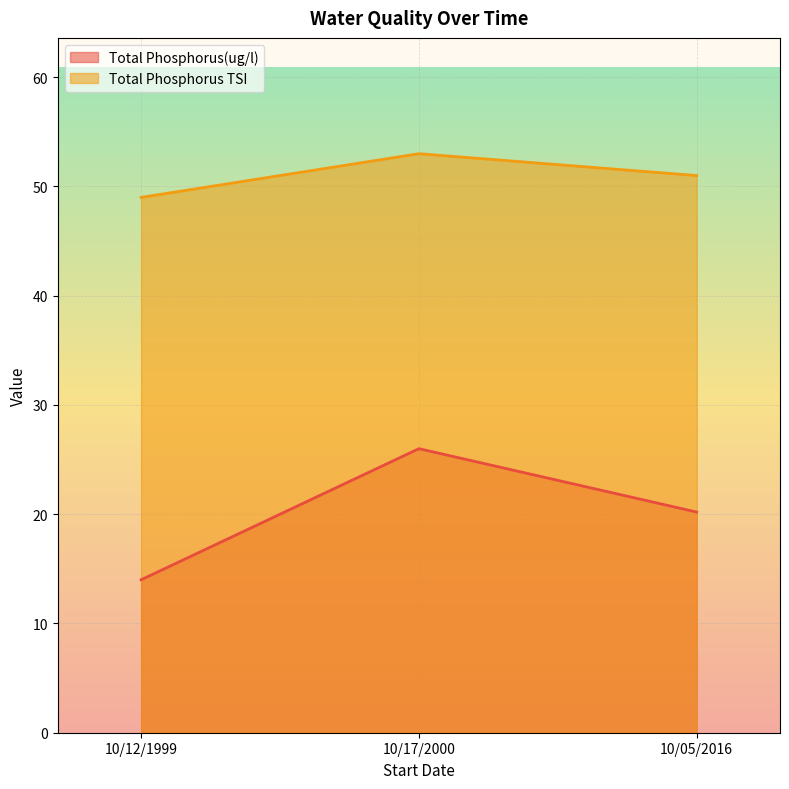

Reading right to left, transcribe all the data shown in this chart.

Total Phosphorus(ug/l): 20.2	26.0	14.0
Total Phosphorus TSI: 51.0	53.0	49.0